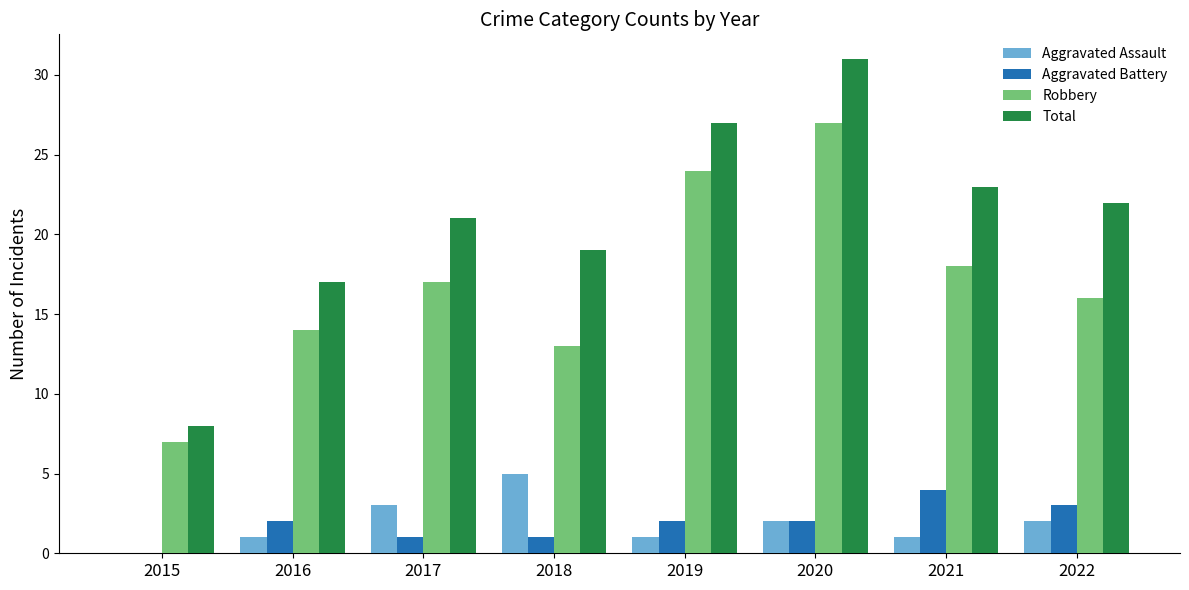

The value of Aggravated Assault at 2020 is 2. True or false?

True